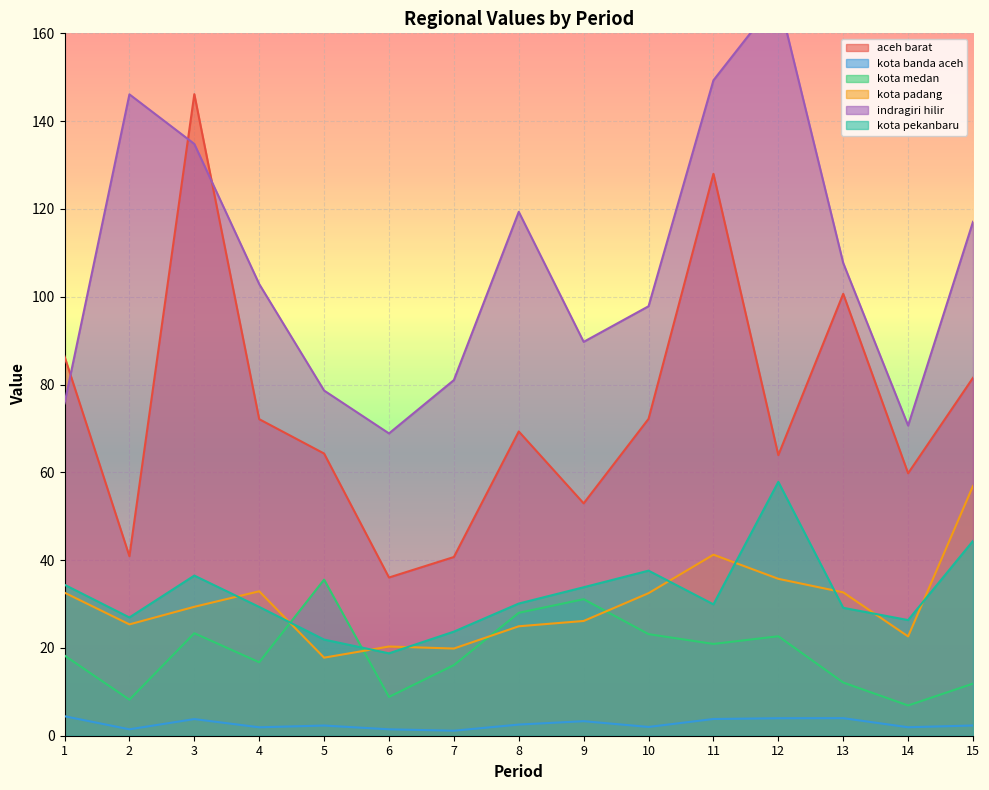

Which has a higher value, 10 or 3?

3